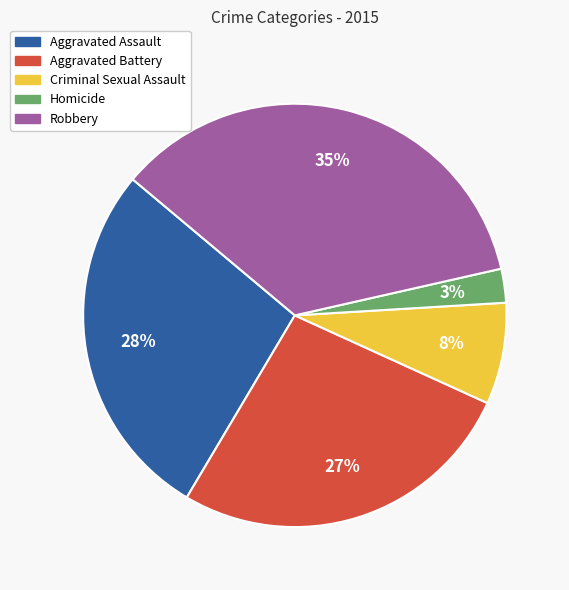

To the nearest percent, what is the difference between the Criminal Sexual Assault and Aggravated Battery slice percentages?

19%